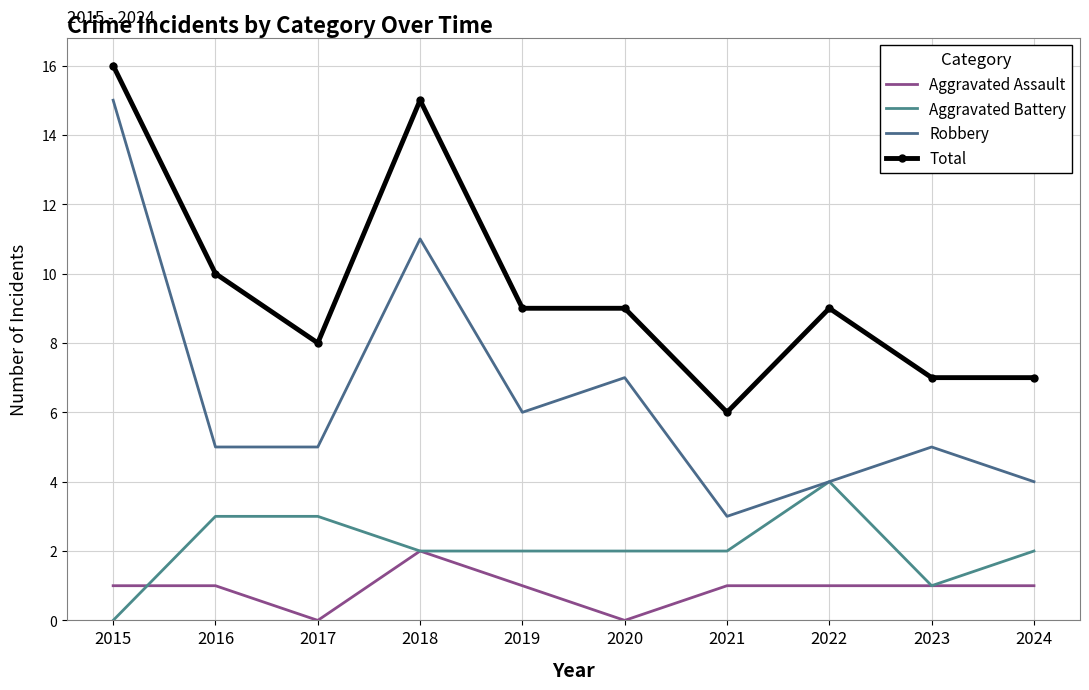

How many Aggravated Assault values are between 1 and 2?

8